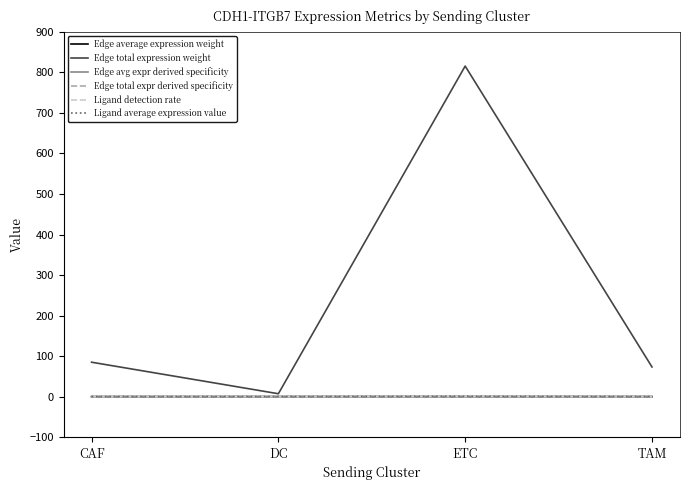

Which series has the largest total across all categories?

Edge total expression weight